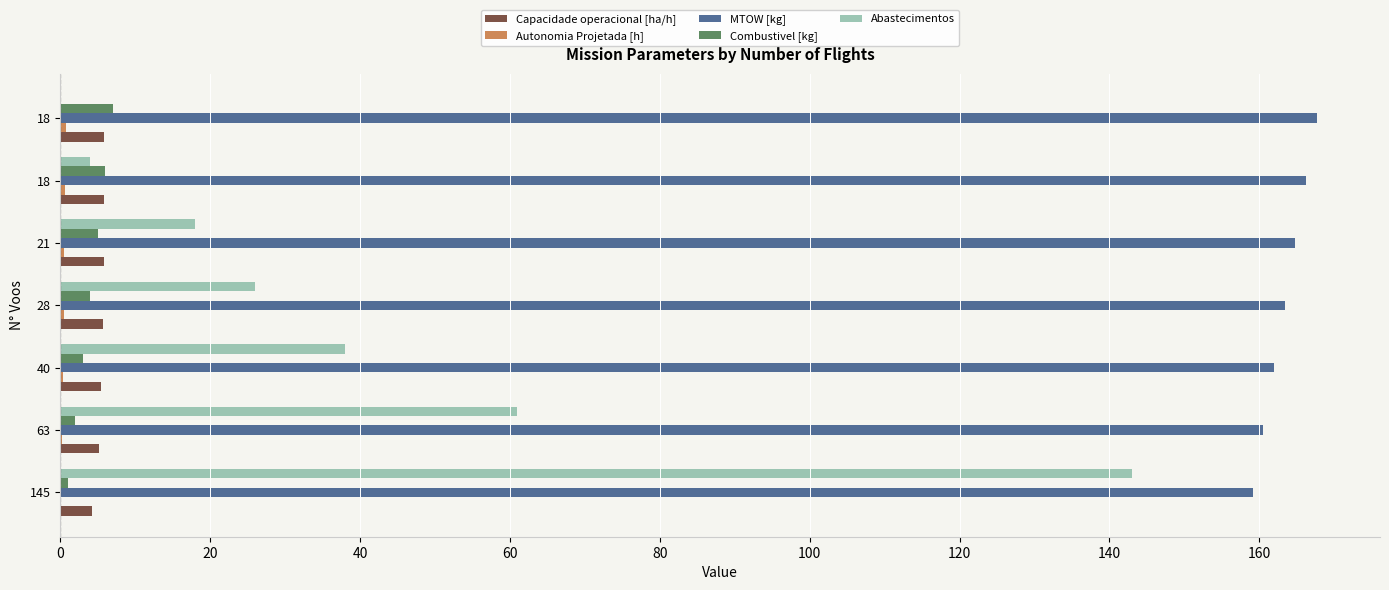

Reading right to left, extract all data points from this chart.

Capacidade operacional [ha/h]: 5.8	5.8	5.8	5.7	5.5	5.1	4.2
Autonomia Projetada [h]: 0.7	0.6	0.5	0.4	0.3	0.2	0.1
MTOW [kg]: 167.7	166.3	164.8	163.4	162.0	160.5	159.1
Combustivel [kg]: 7.0	6.0	5.0	4.0	3.0	2.0	1.0
Abastecimentos: 0.0	4.0	18.0	26.0	38.0	61.0	143.0